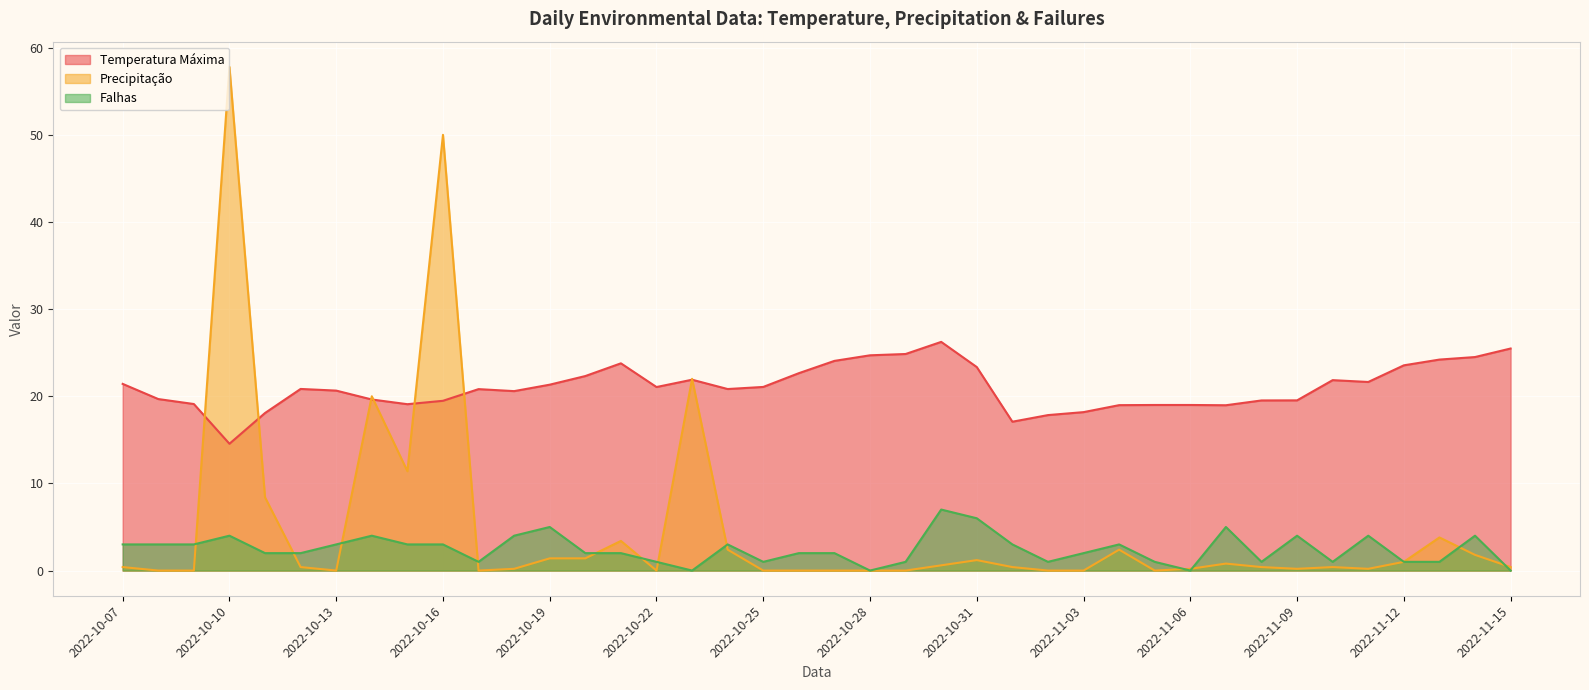

What position from the left is 2022-11-12?

37